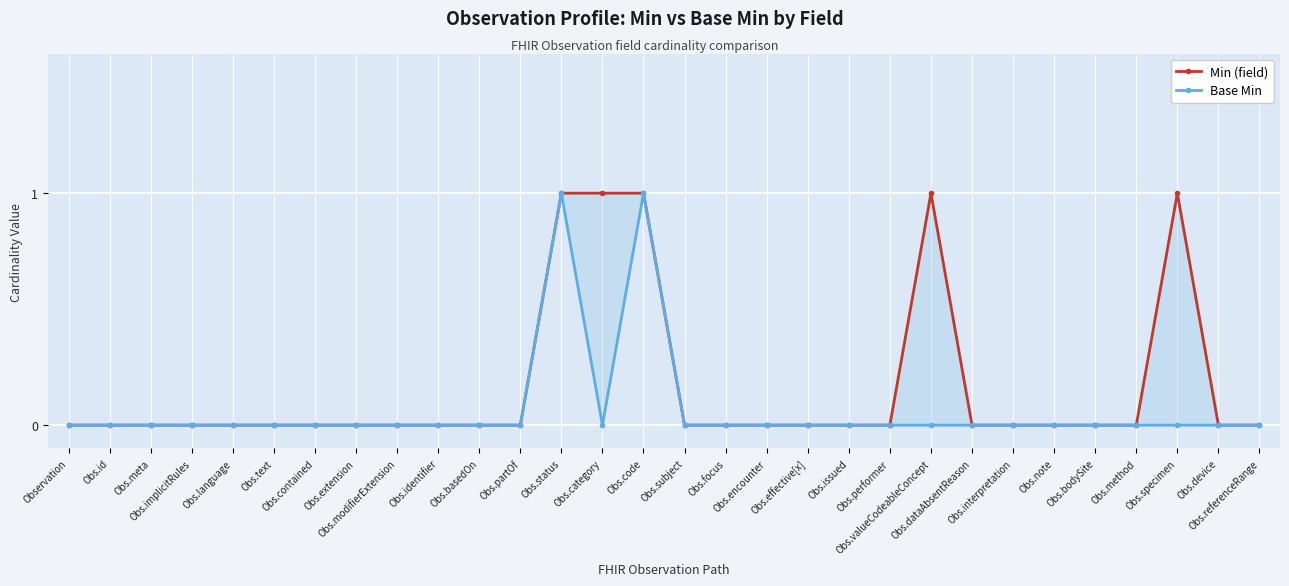

How many lines are shown in the chart?

2